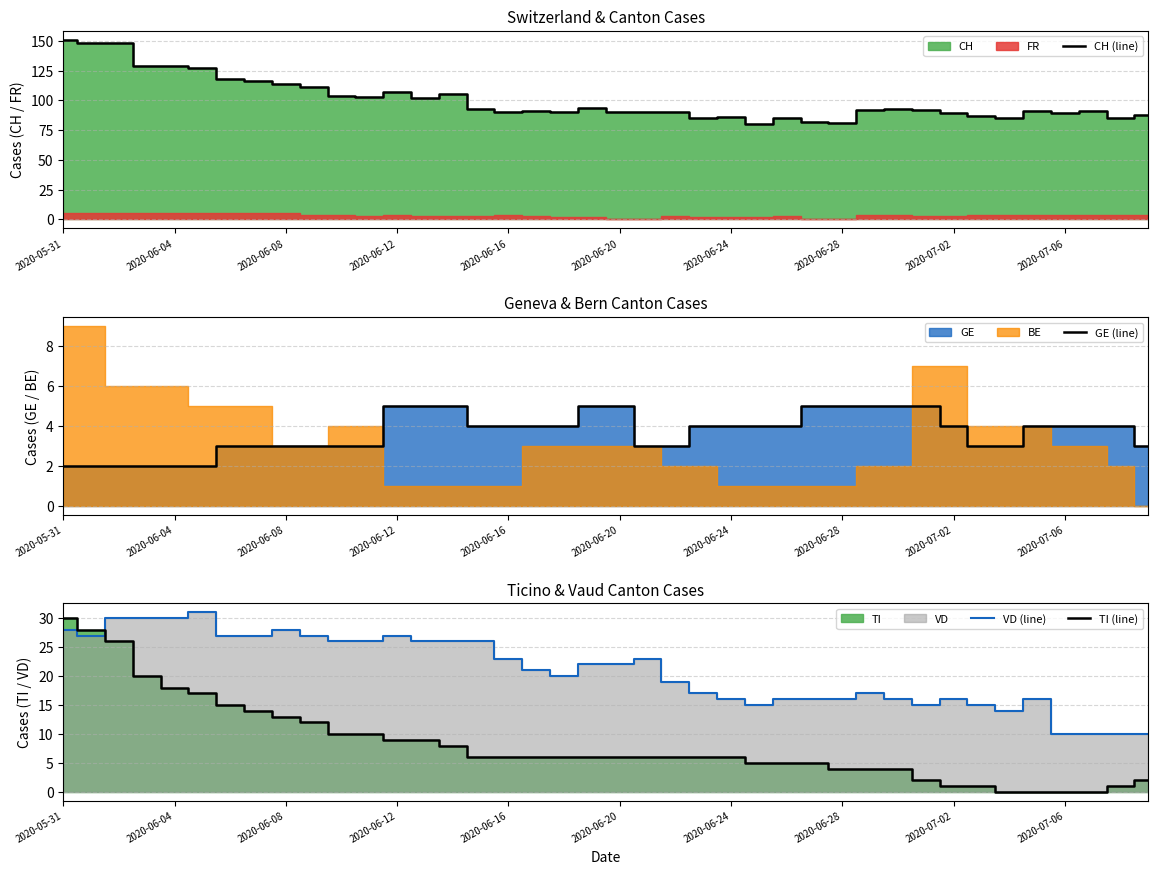

At which category does CH (line) reach its first local valley?

11